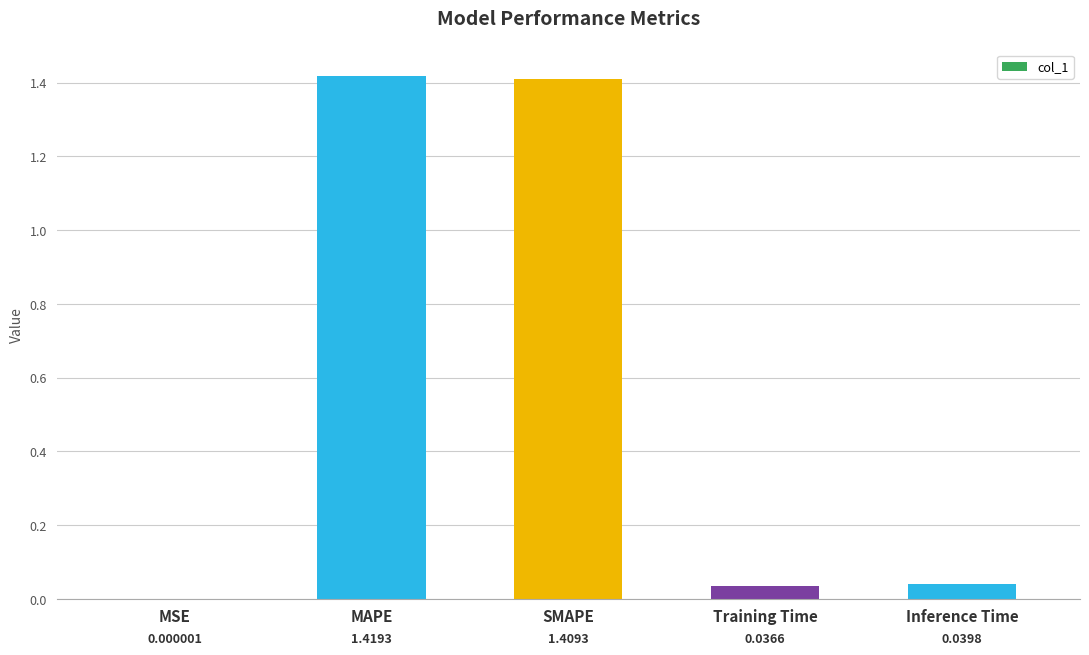

How many series are shown in this chart?

1